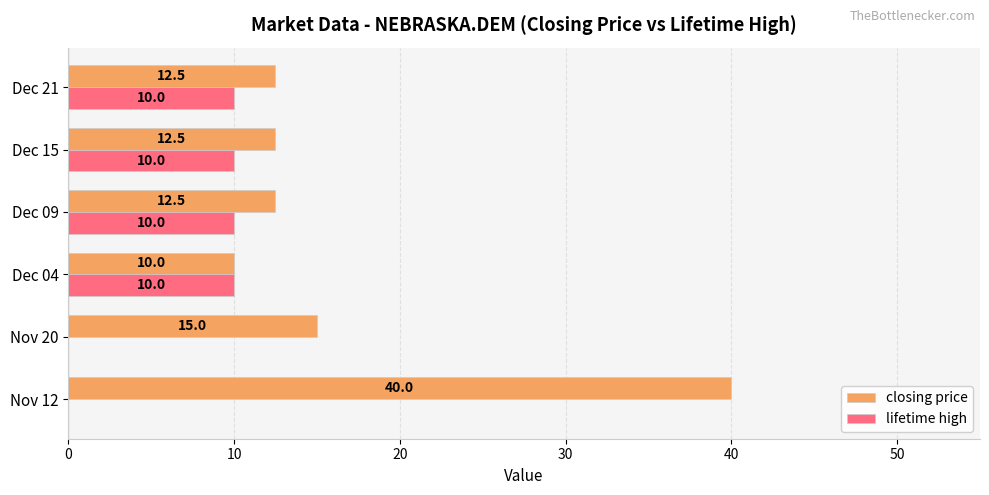

Between Dec 04 and Dec 15, which series saw the biggest shift?

closing price